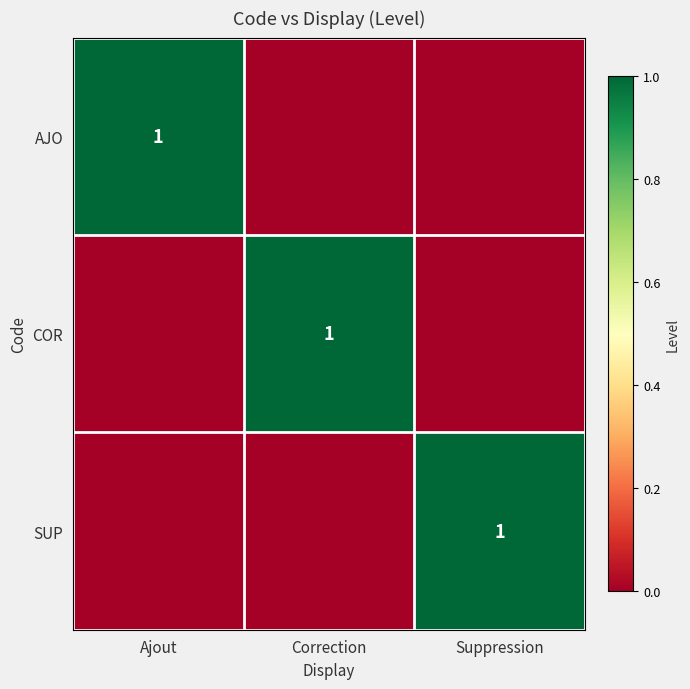

The value of AJO at Ajout is 0. True or false?

False